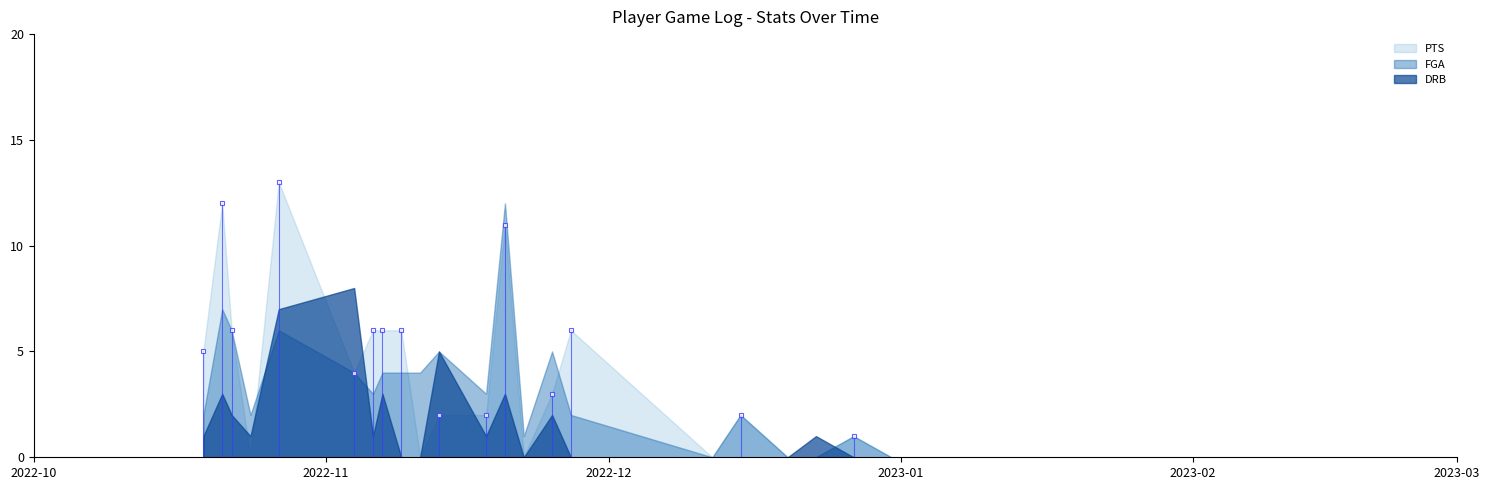

Reading left to right, transcribe all the data shown in this chart.

PTS: 2022-10-19=5	2022-10-21=12	2022-10-22=6	2022-10-24=0	2022-10-27=13	2022-11-04=4	2022-11-06=6	2022-11-07=6	2022-11-09=6	2022-11-11=0	2022-11-13=2	2022-11-18=2	2022-11-20=11	2022-11-22=0	2022-11-25=3	2022-11-27=6	2022-12-12=0	2022-12-15=2	2022-12-20=0	2022-12-23=0	2022-12-27=1	2022-12-31=0	2023-01-01=0
FGA: 2022-10-19=2	2022-10-21=7	2022-10-22=6	2022-10-24=2	2022-10-27=6	2022-11-04=4	2022-11-06=3	2022-11-07=4	2022-11-09=4	2022-11-11=4	2022-11-13=5	2022-11-18=3	2022-11-20=12	2022-11-22=1	2022-11-25=5	2022-11-27=2	2022-12-12=0	2022-12-15=2	2022-12-20=0	2022-12-23=0	2022-12-27=1	2022-12-31=0	2023-01-01=0
DRB: 2022-10-19=1	2022-10-21=3	2022-10-22=2	2022-10-24=1	2022-10-27=7	2022-11-04=8	2022-11-06=1	2022-11-07=3	2022-11-09=0	2022-11-11=0	2022-11-13=5	2022-11-18=1	2022-11-20=3	2022-11-22=0	2022-11-25=2	2022-11-27=0	2022-12-12=0	2022-12-15=0	2022-12-20=0	2022-12-23=1	2022-12-27=0	2022-12-31=0	2023-01-01=0